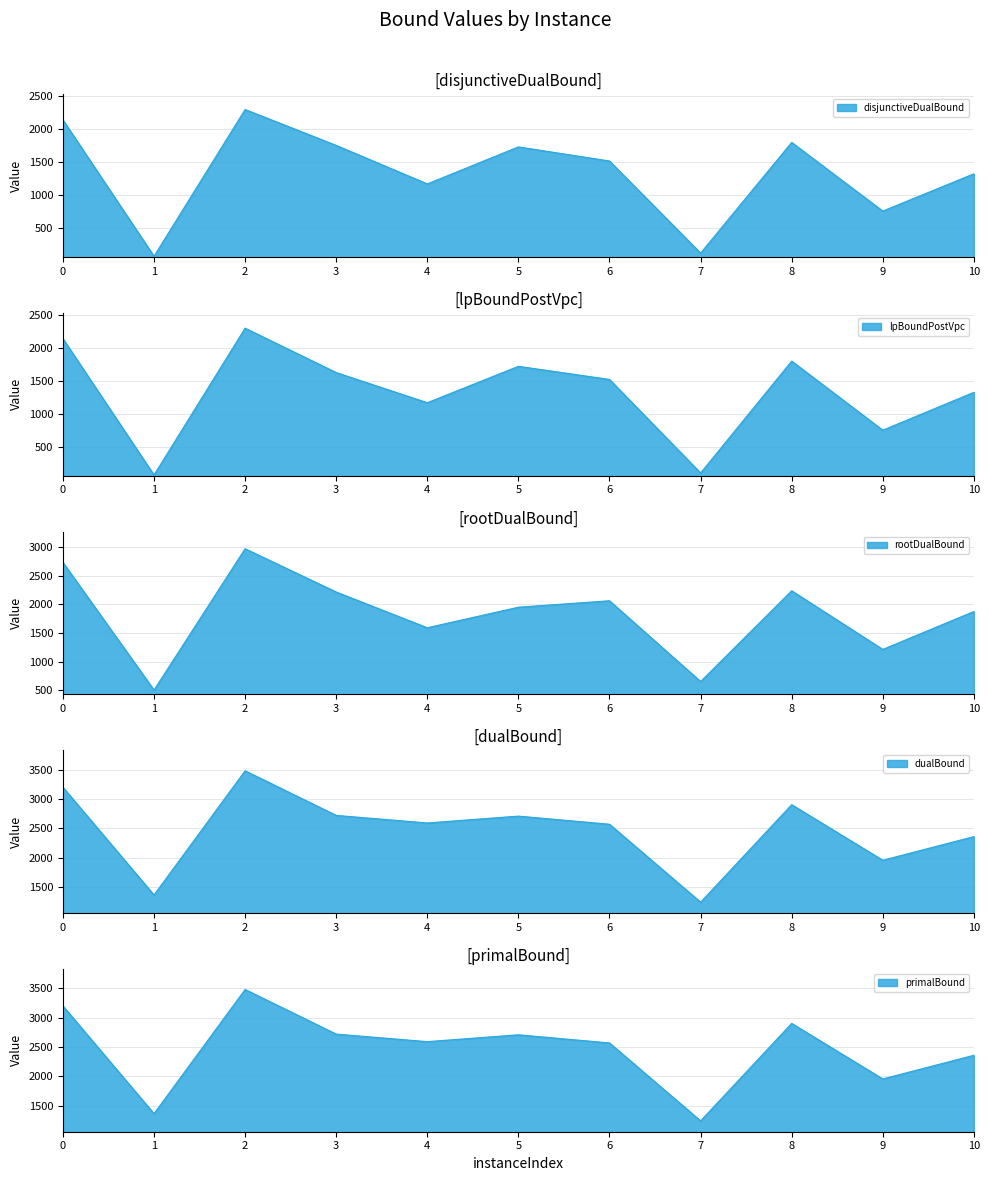

True or false: dualBound and rootDualBound cross at least once.

False